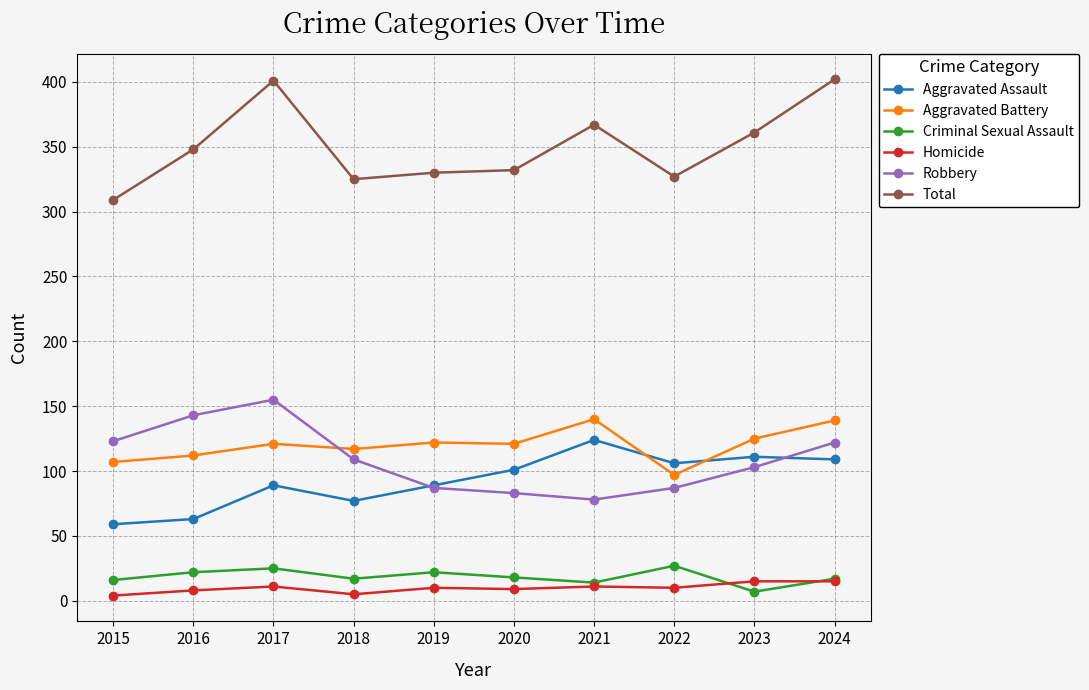

The value of Aggravated Battery at 2020 is 160. True or false?

False